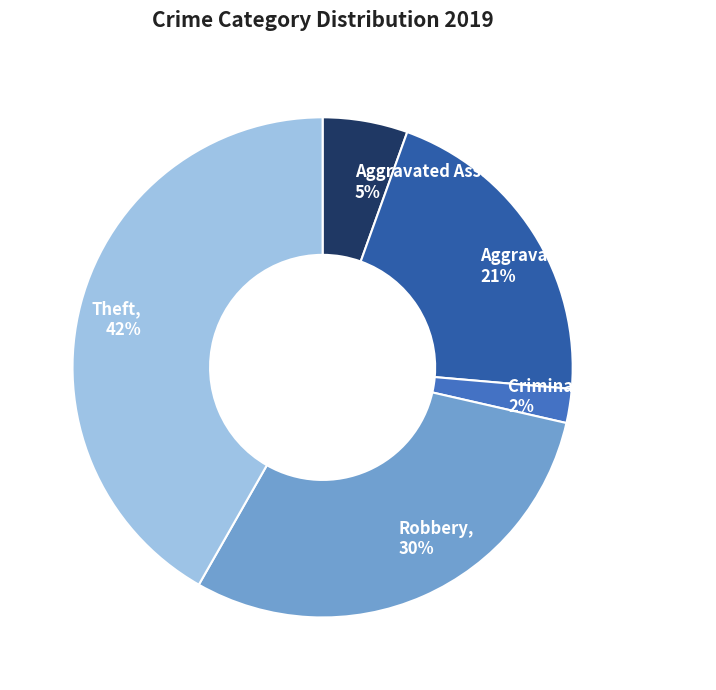

Is it true that Theft is 42% of the pie?

True